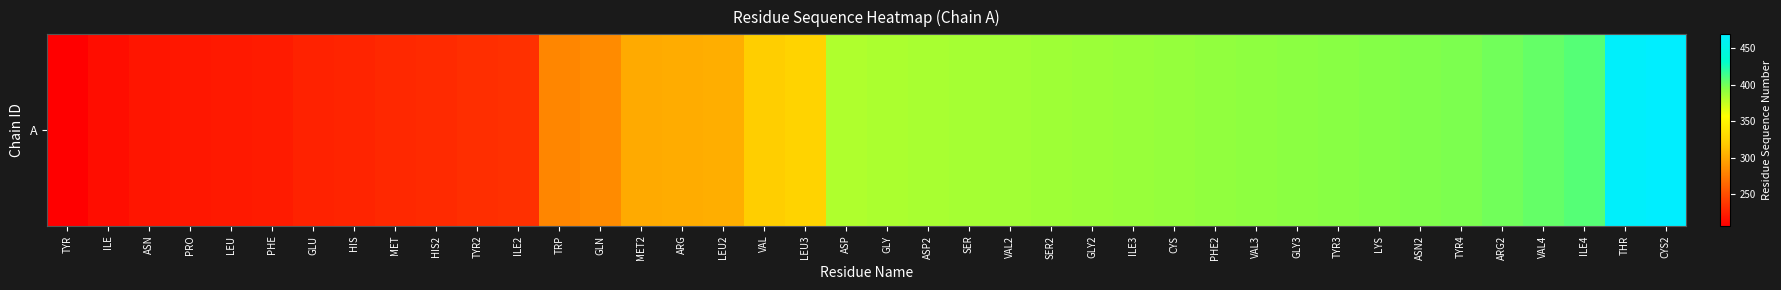

What value does the data have at VAL2?

386